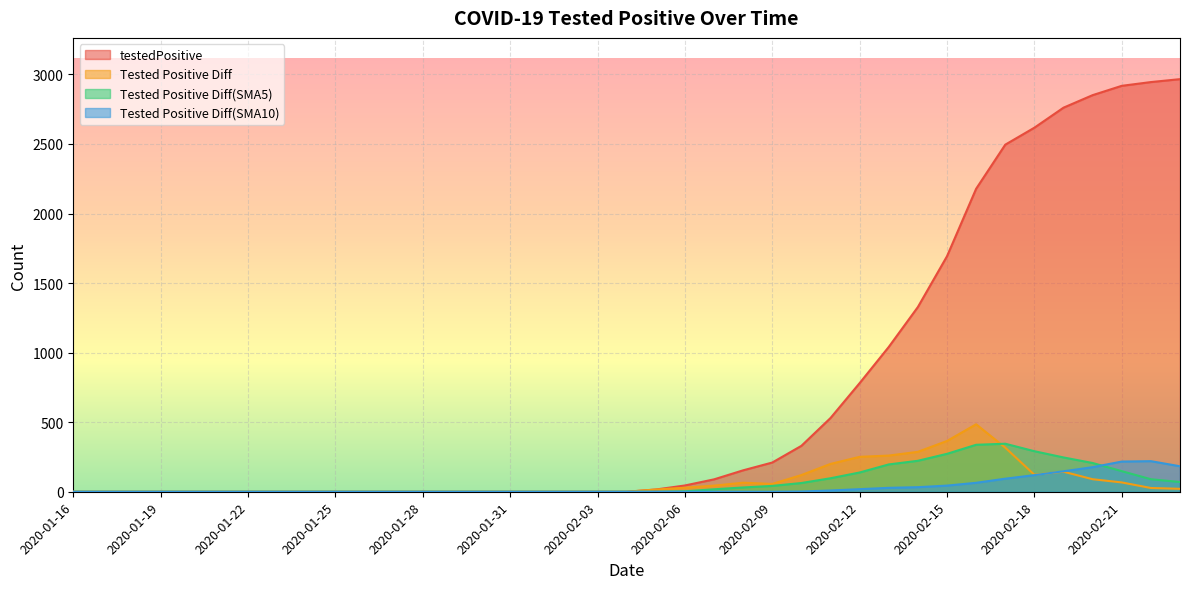

What is the difference between the maximum and minimum values in the Tested Positive Diff series?

485.0